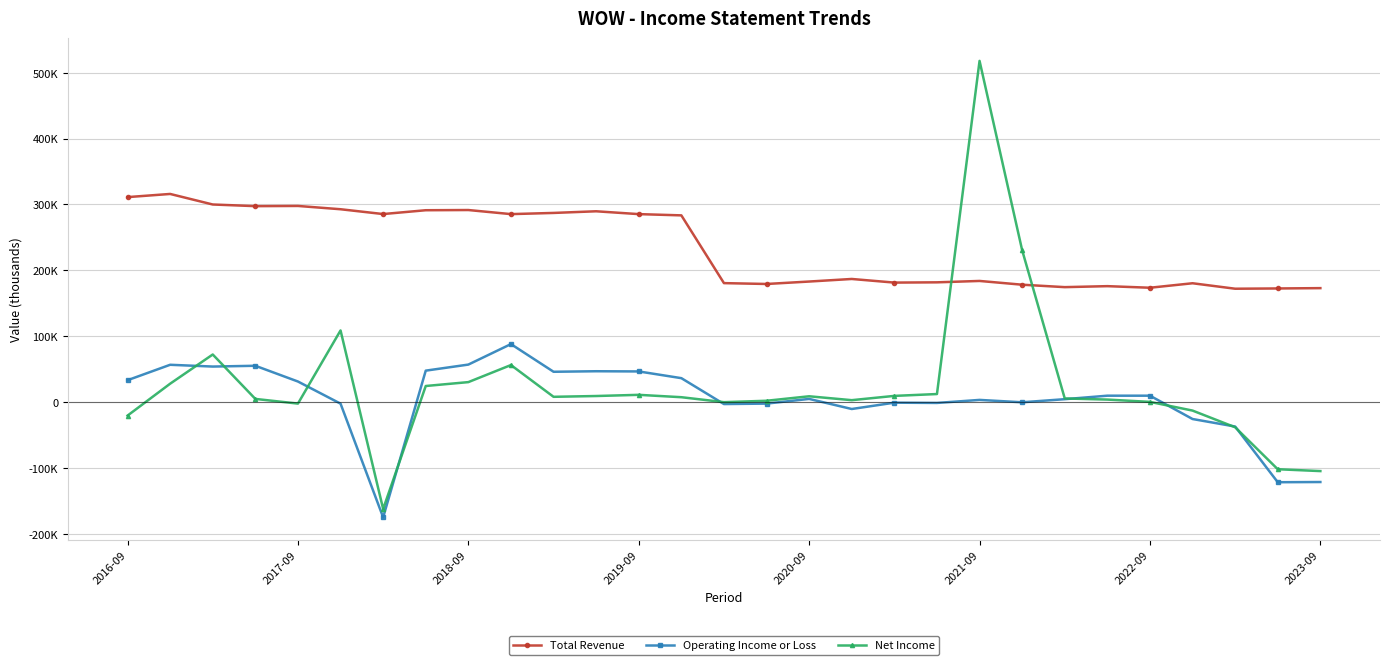

What are all the series names shown in the legend?

Total Revenue, Operating Income or Loss, Net Income